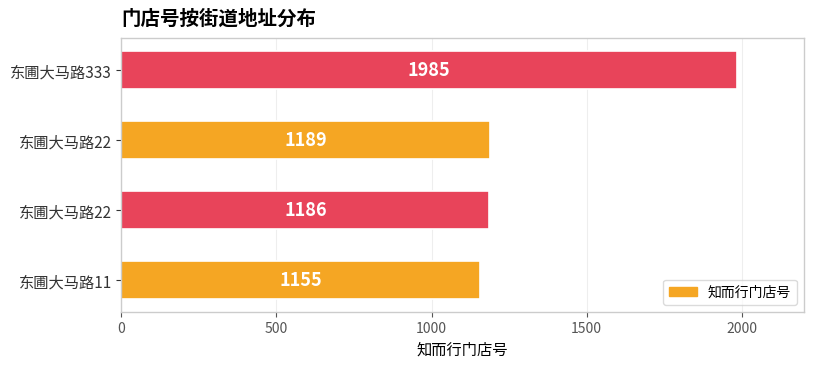

Does the chart contain stacked bars?

No